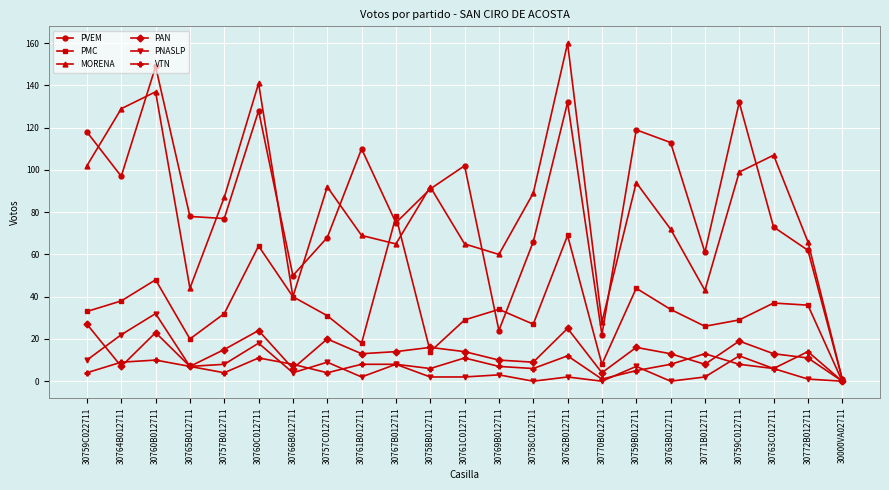

At how many categories does at least one series exceed 23?

22